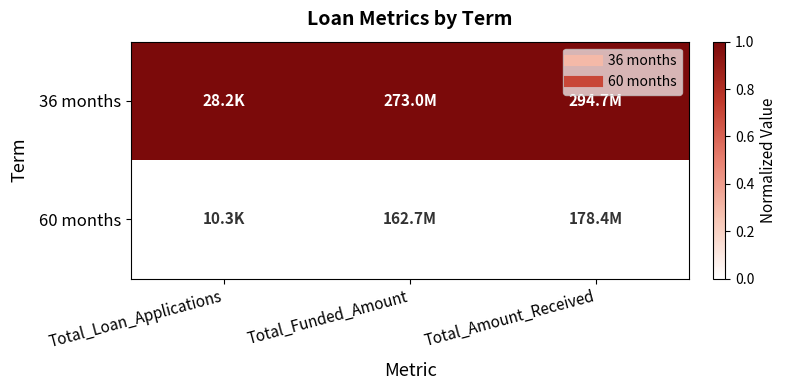

Reading left to right, extract all data points from this chart.

36 months: Total_Loan_Applications=1	Total_Funded_Amount=1	Total_Amount_Received=1
60 months: Total_Loan_Applications=0	Total_Funded_Amount=0	Total_Amount_Received=0